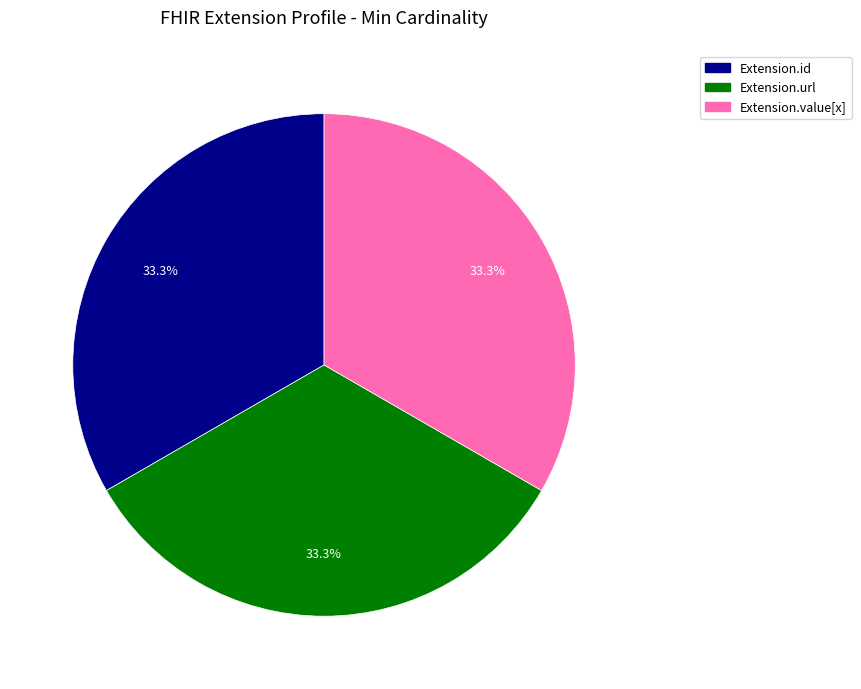

Does Extension.url account for over 50% of the chart?

No